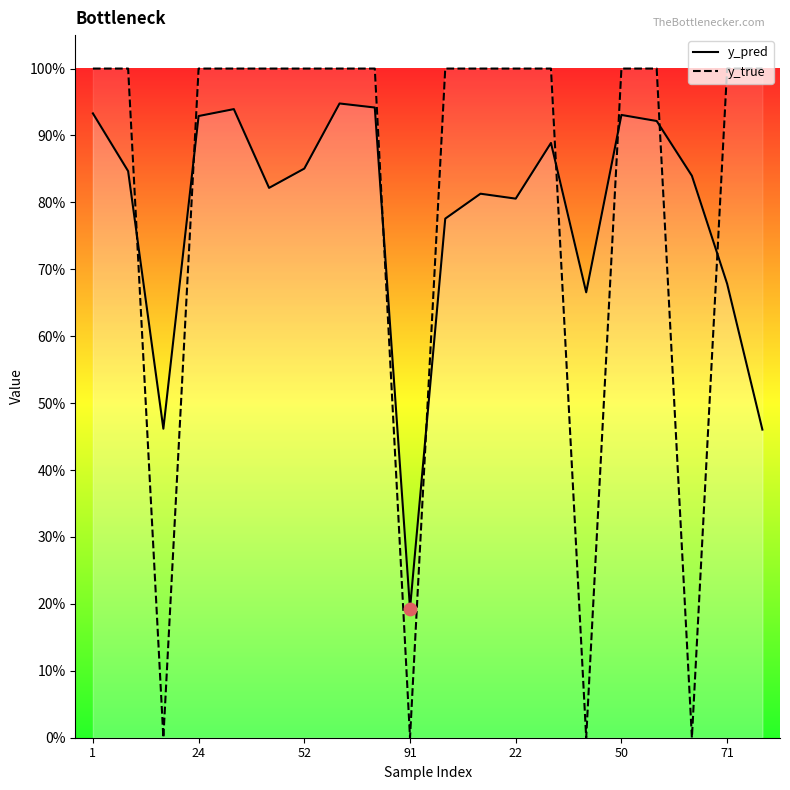

Which series has the largest Y range (max minus min)?

y_true